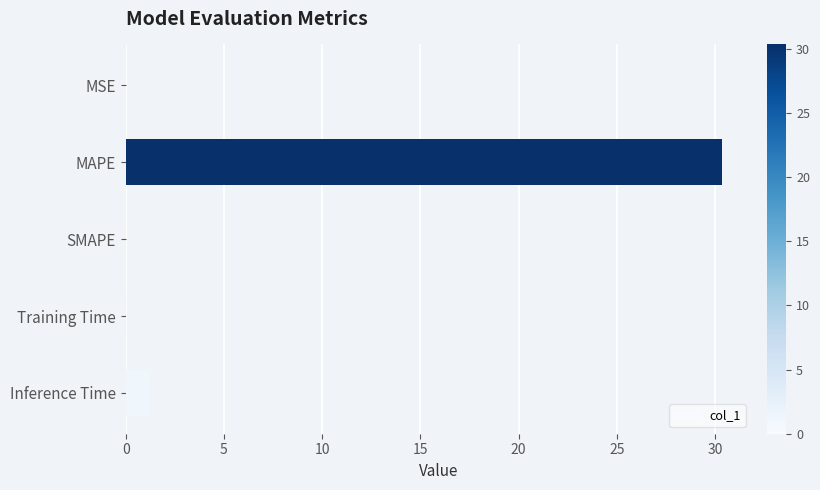

At which category does the chart reach its peak across all series?

MAPE